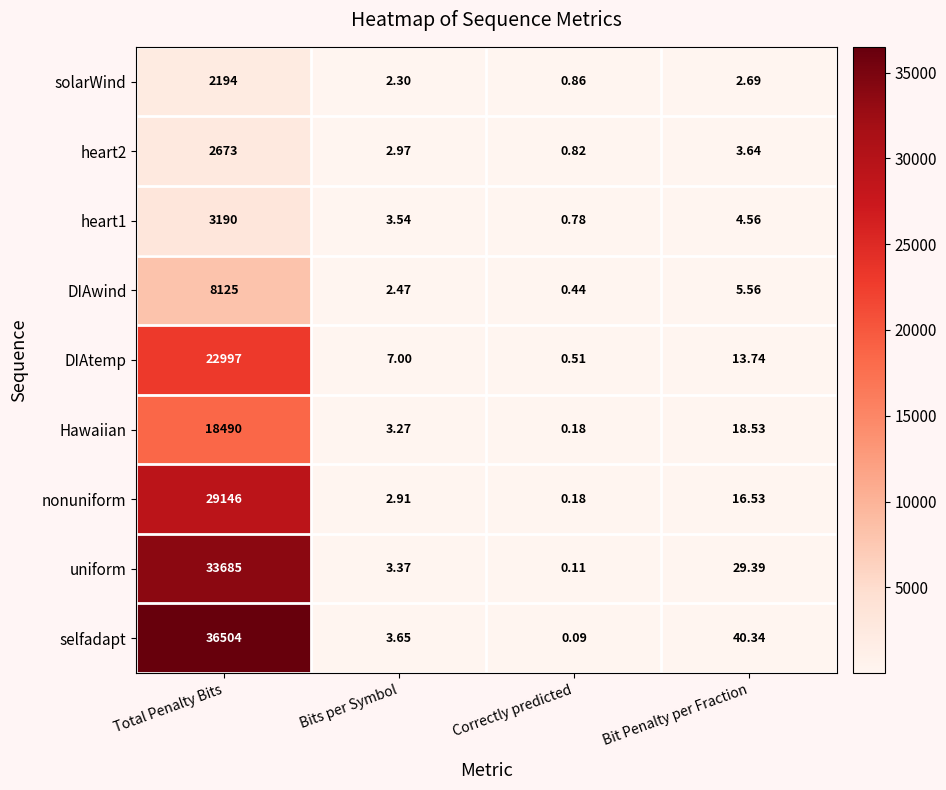

Which series has the widest spread of values?

selfadapt